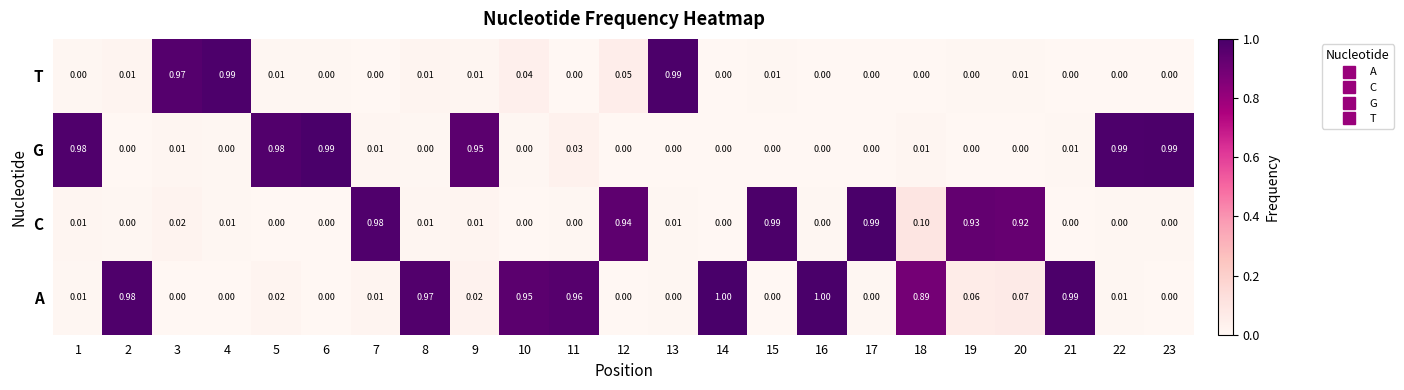

How many data points in C are above 0?

13